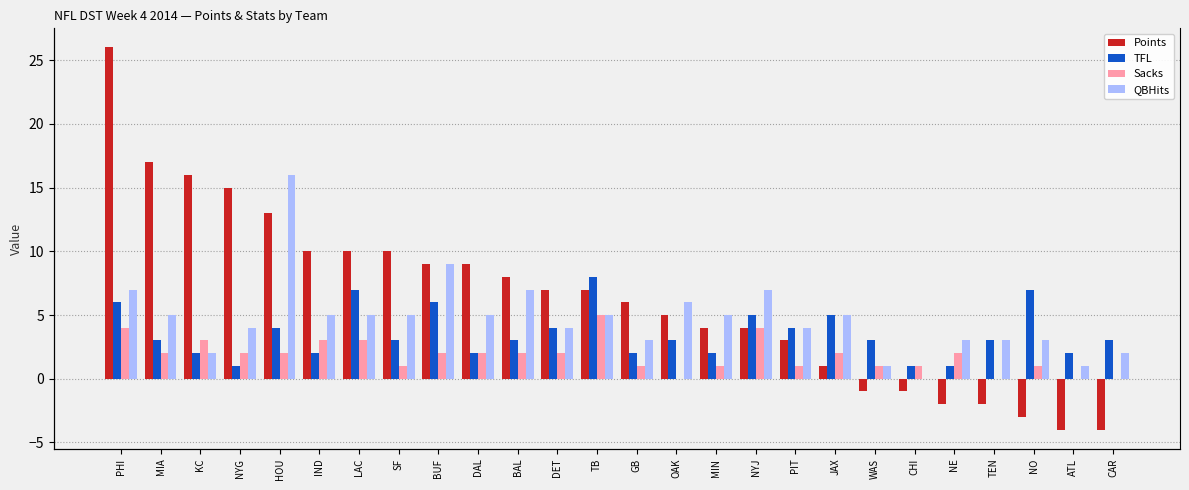

What are all the series names shown in the legend?

Points, TFL, Sacks, QBHits